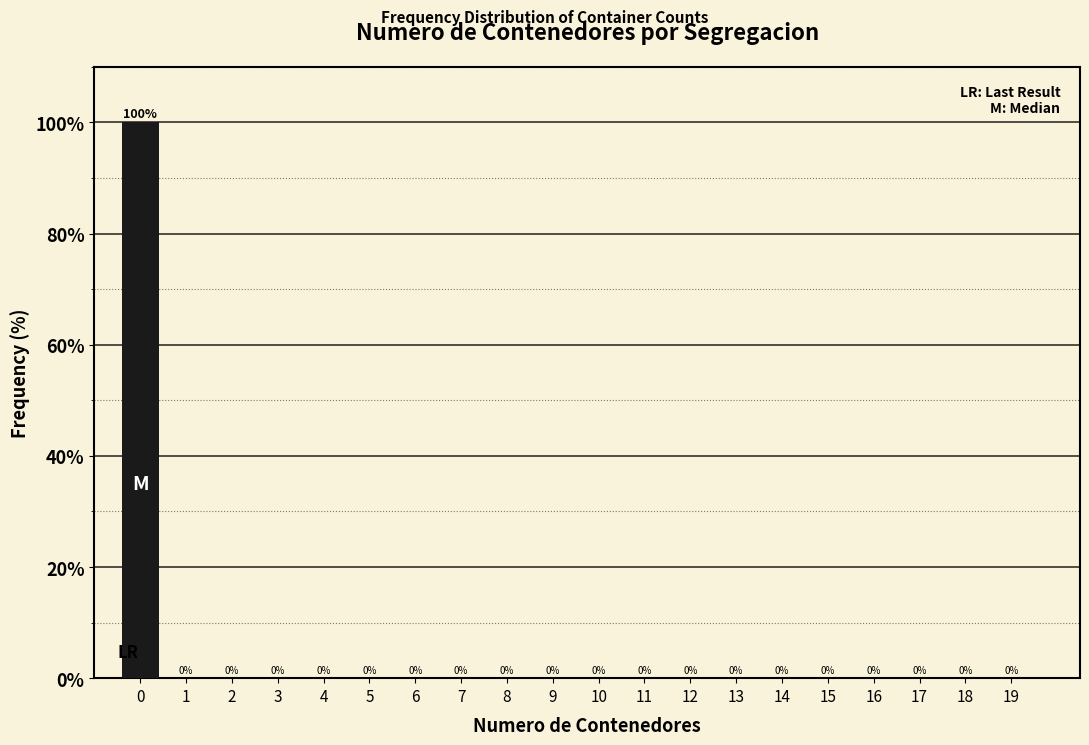

Reading left to right, transcribe all the data shown in this chart.

0=100	1=0	2=0	3=0	4=0	5=0	6=0	7=0	8=0	9=0	10=0	11=0	12=0	13=0	14=0	15=0	16=0	17=0	18=0	19=0